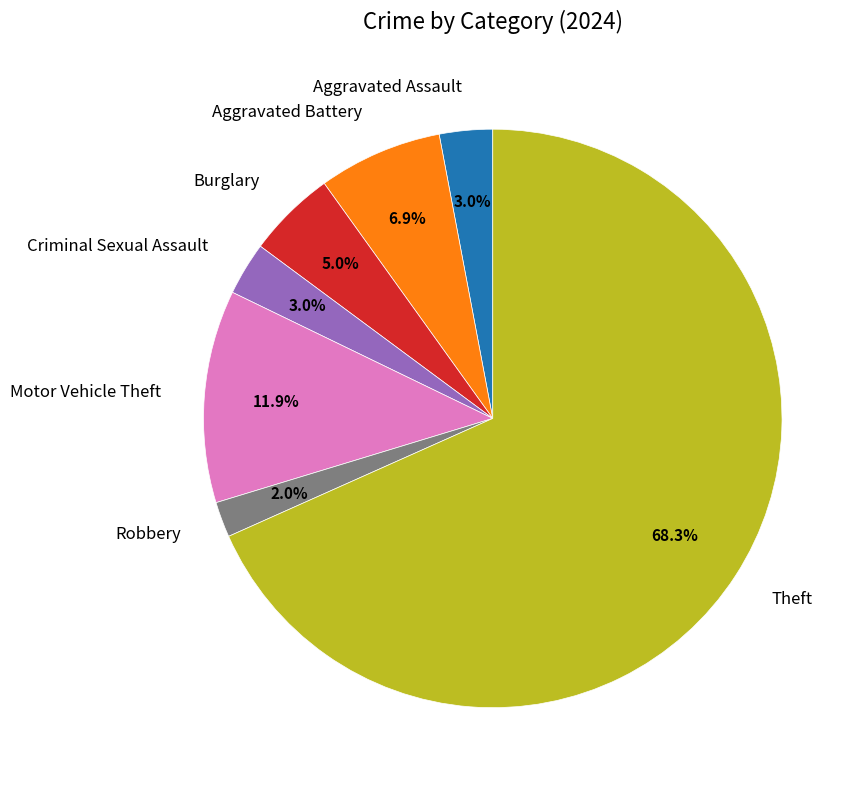

Does any single category account for the majority?

Yes